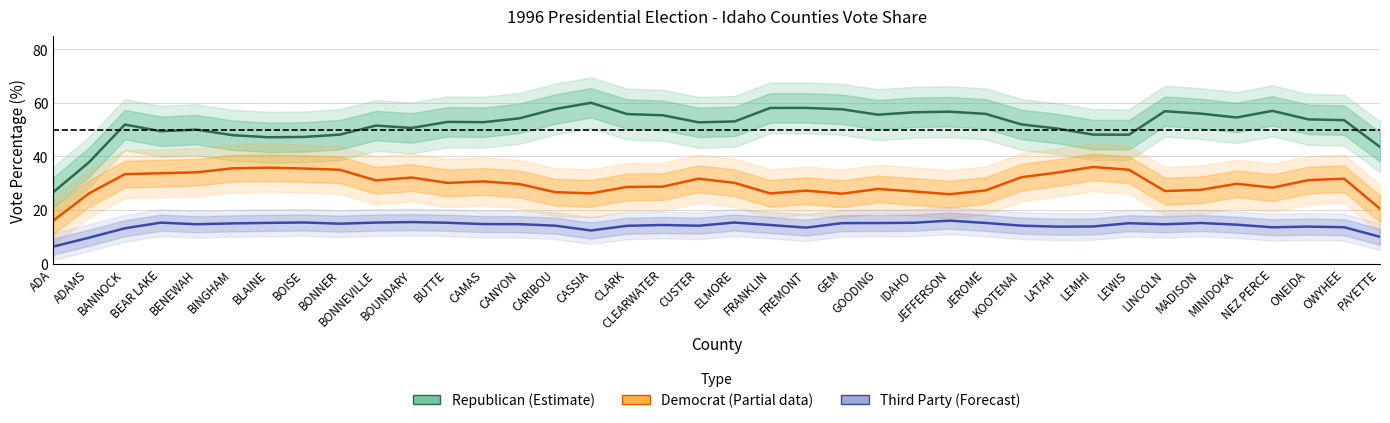

Which category has the lowest value in the Third Party (Forecast) series?

ADA